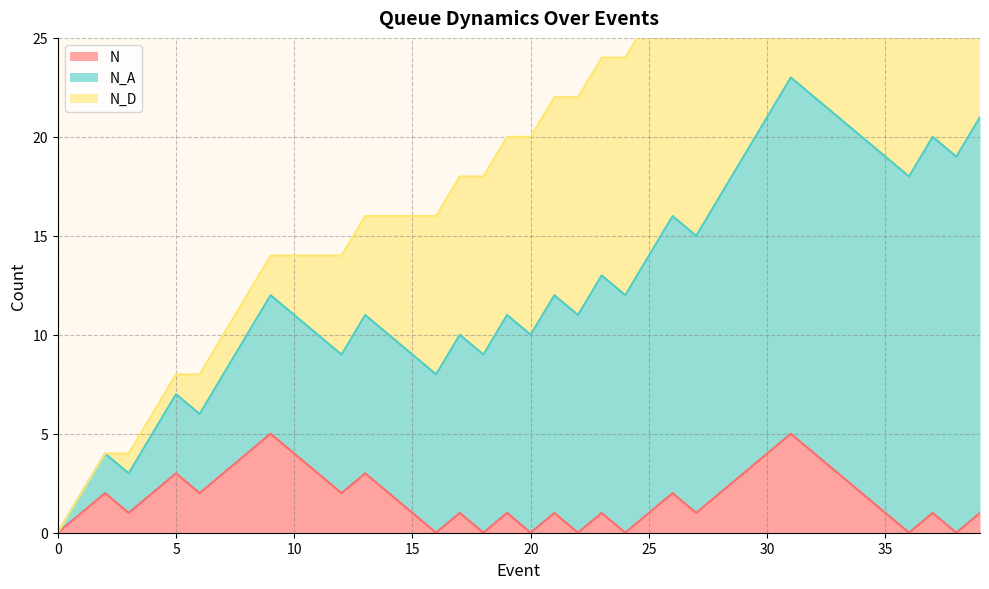

What is the value of the N point at the 40th from the left?

1